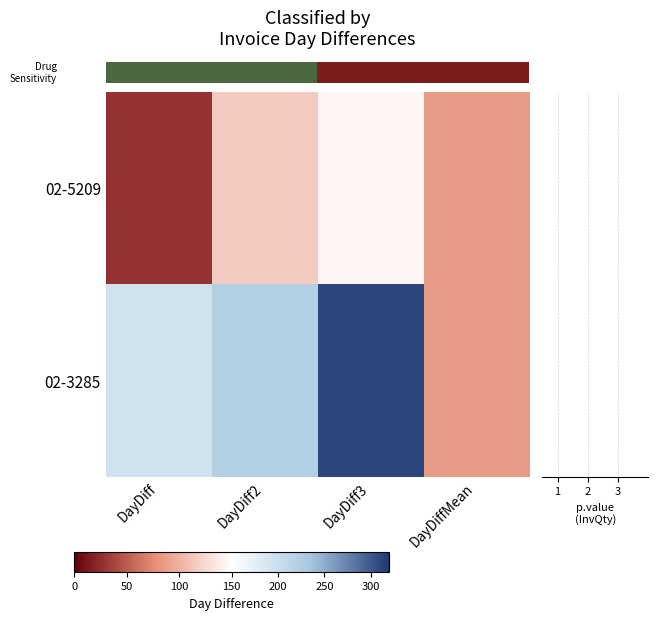

What is the sum of the row_0 values at DayDiff3 and DayDiff2?

262